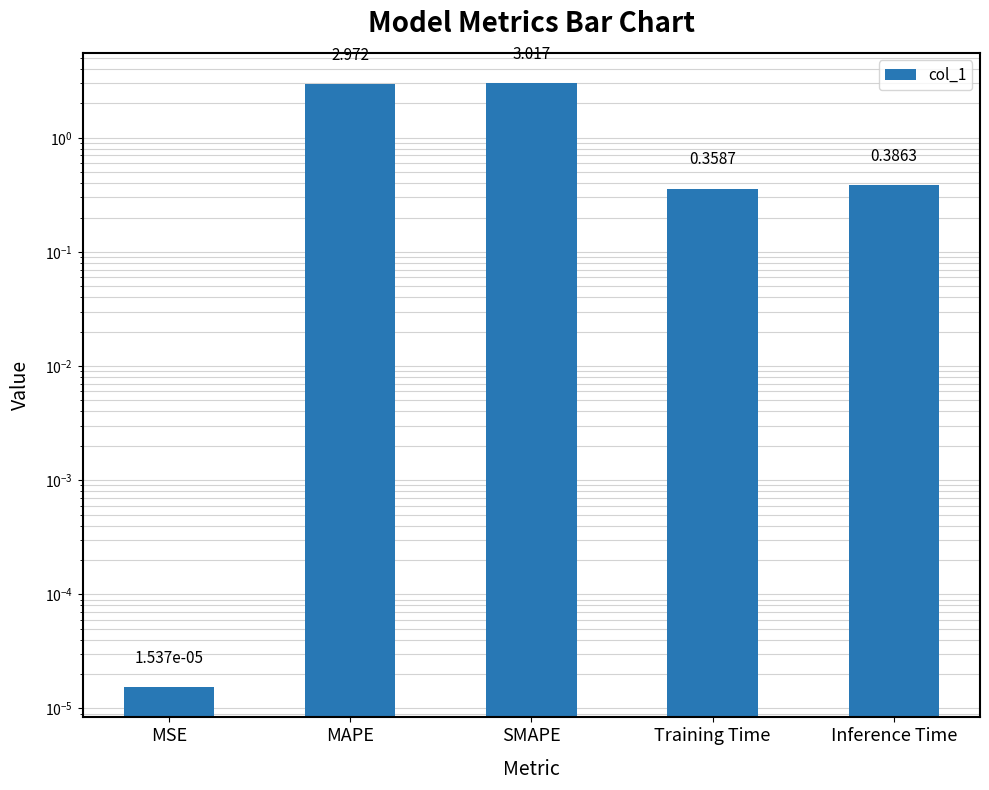

Is it true that the value at SMAPE is 3.0?

True